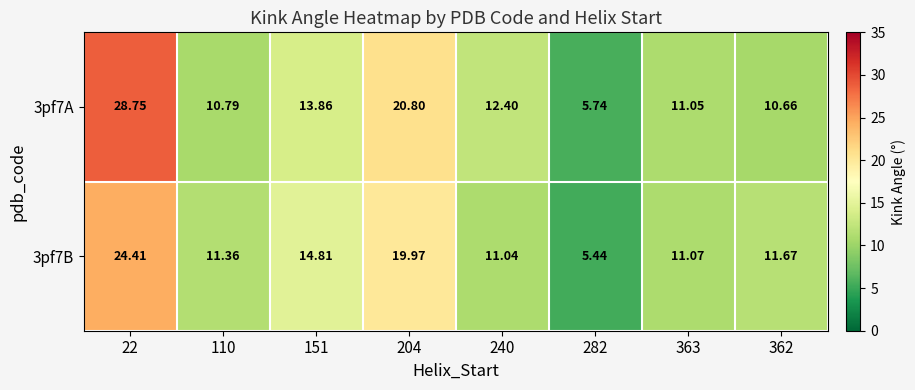

Is the value of 3pf7A at 110 greater than the value of 3pf7B at 240?

No